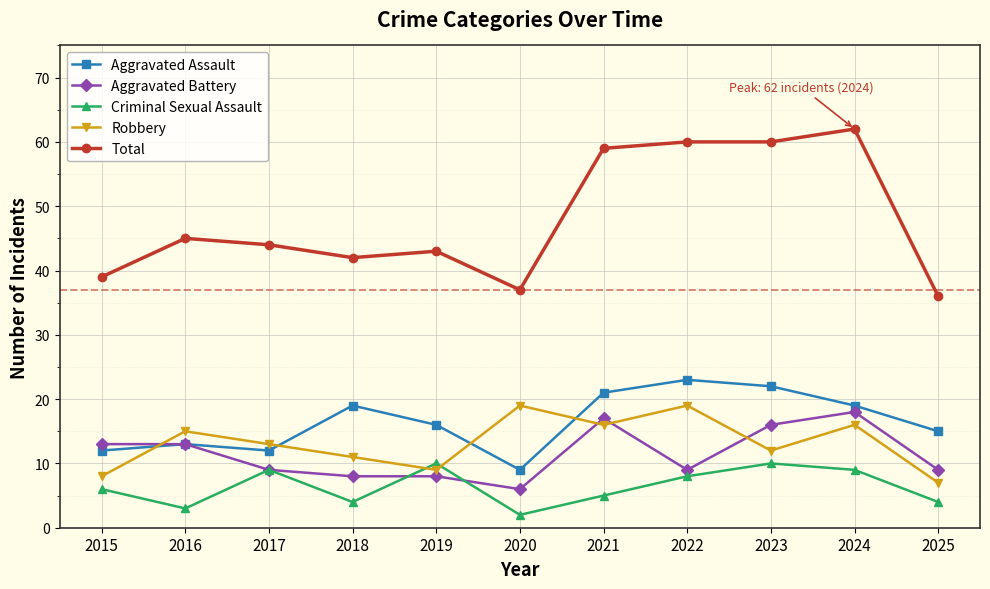

True or false: Criminal Sexual Assault and Aggravated Assault cross at least once.

False